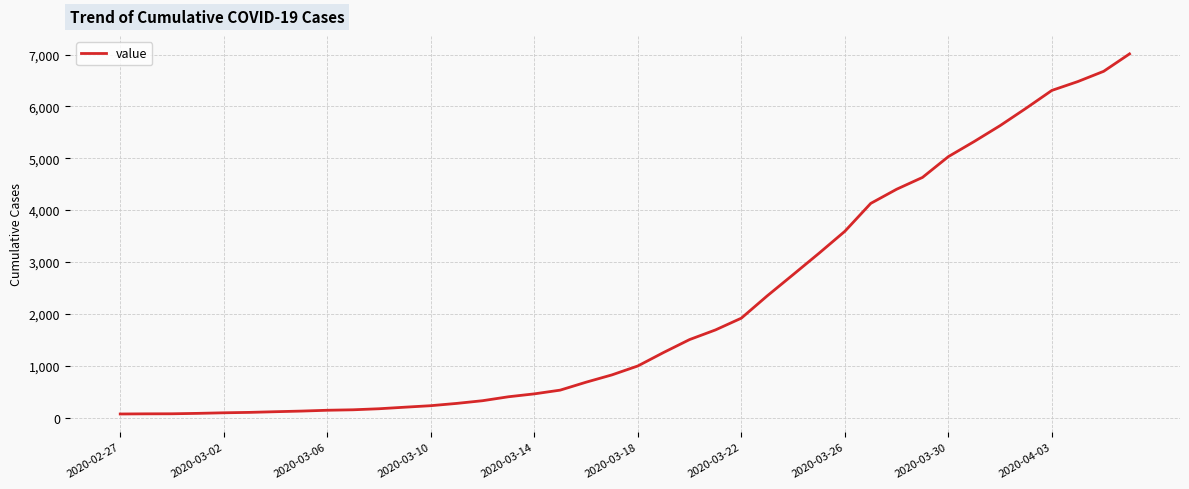

What is the greatest value displayed?

7012